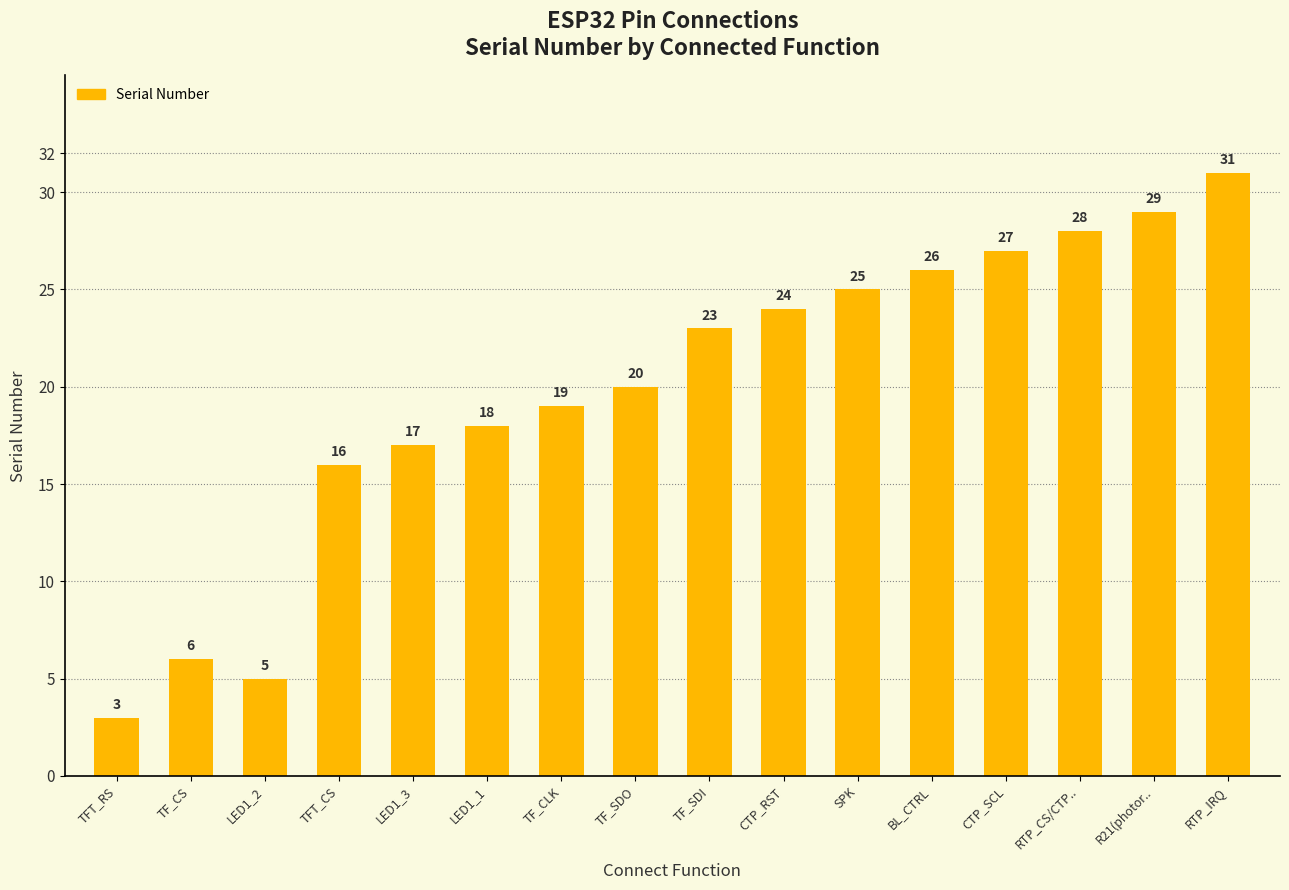

What is the smallest value displayed?

3